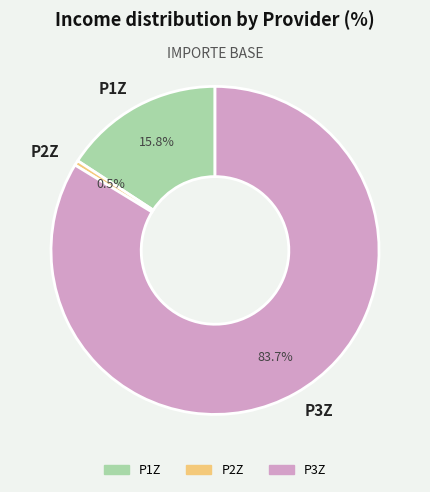

To the nearest percent, what is the average slice percentage?

33%